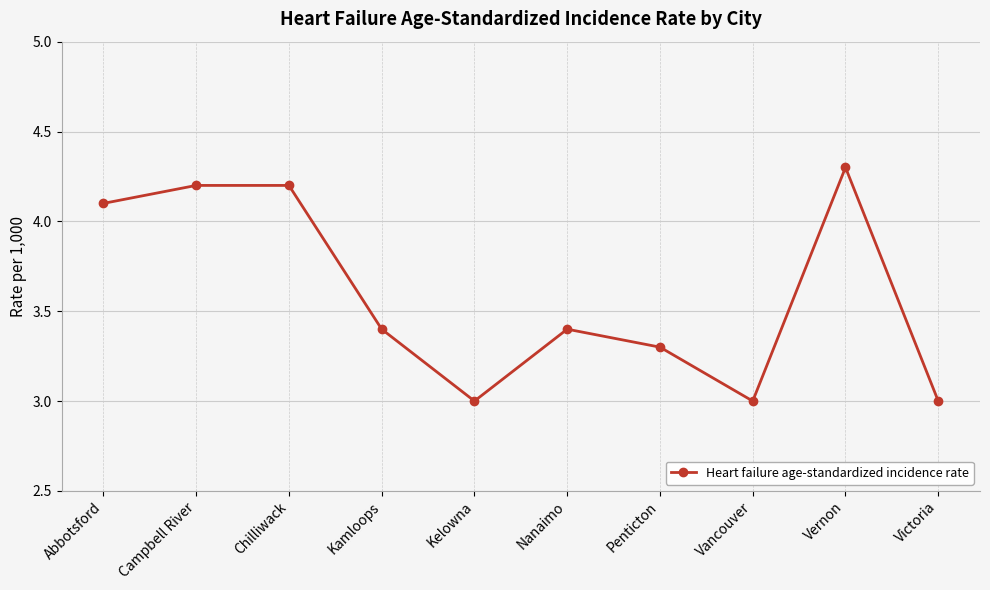

Reading left to right, what are all the values shown in this chart?

4.1	4.2	4.2	3.4	3.0	3.4	3.3	3.0	4.3	3.0